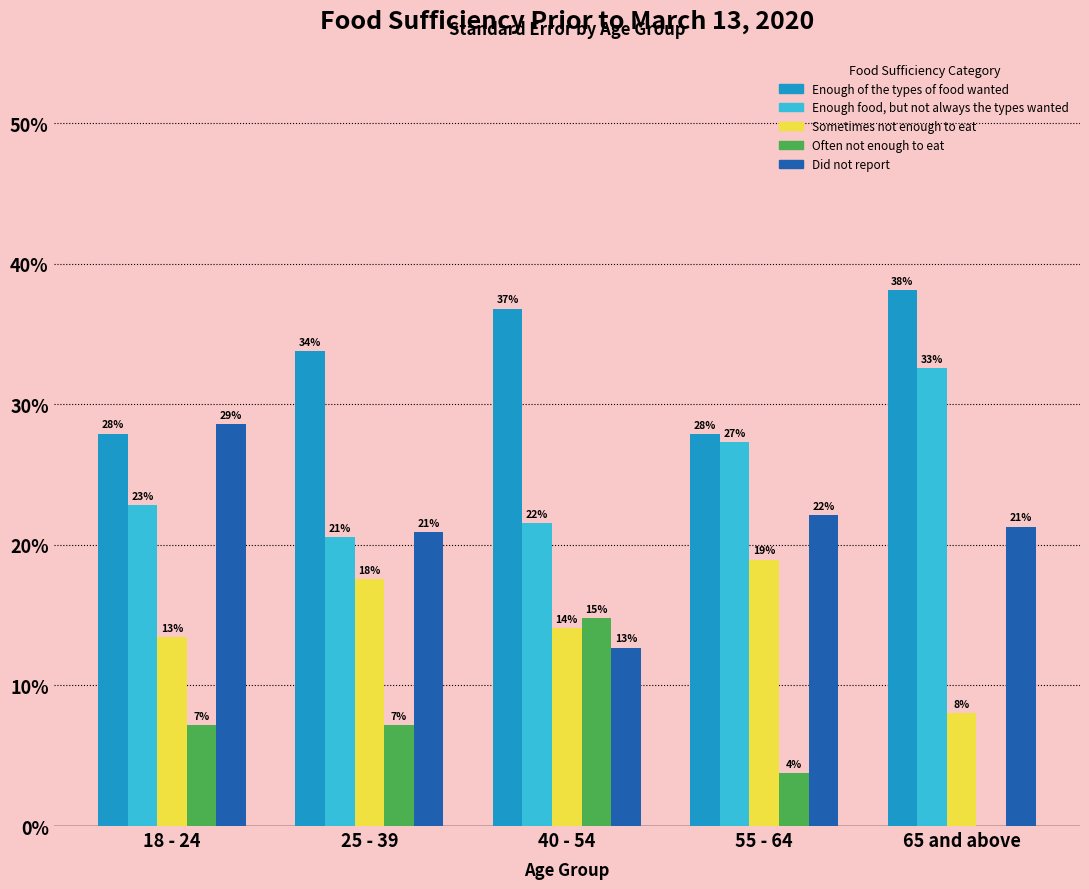

Does the chart contain stacked bars?

No